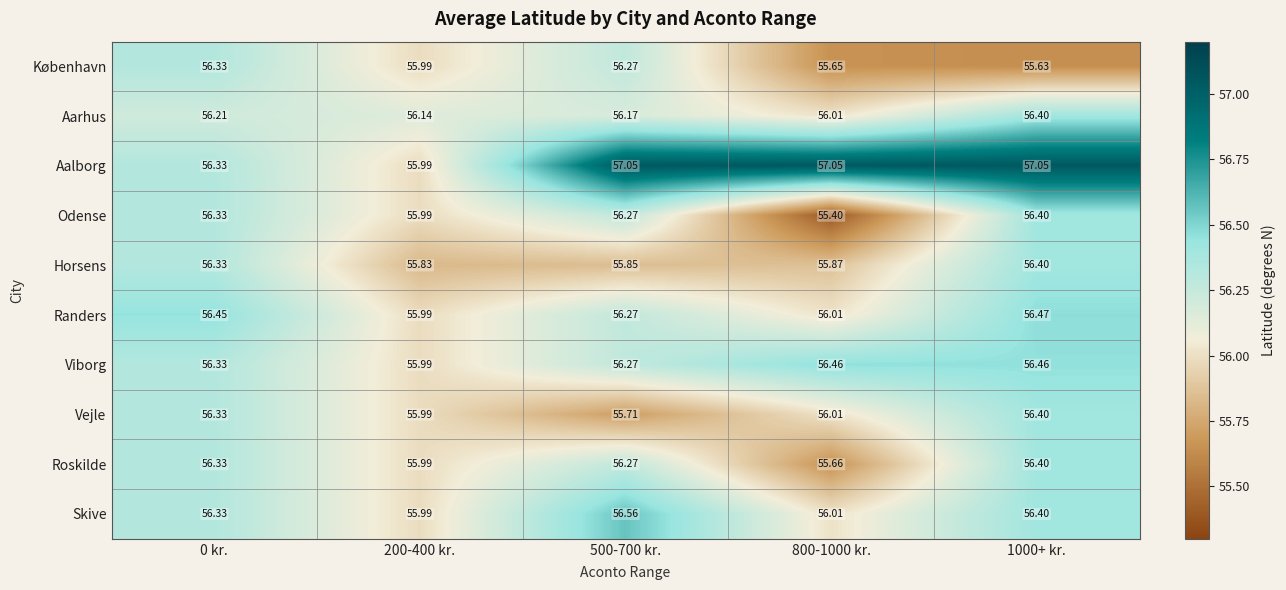

At how many categories does at least one series exceed 55?

5